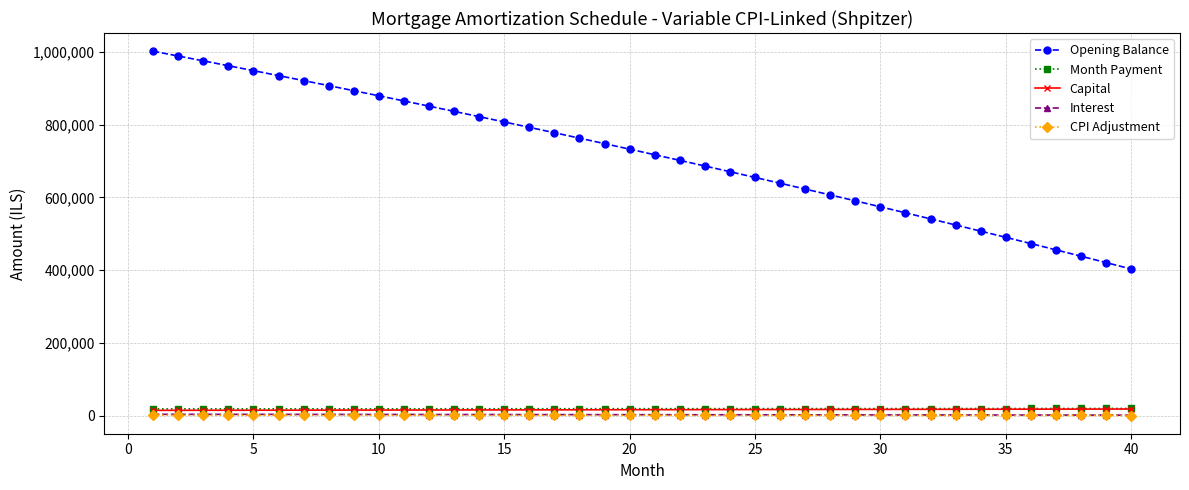

Which series has the largest total across all categories?

Opening Balance